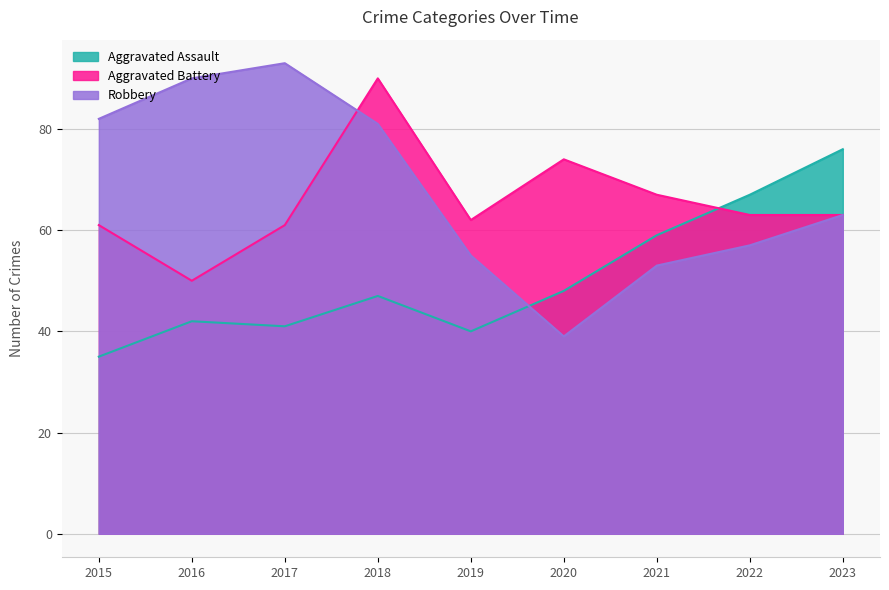

What is the difference between the Robbery values at 2017 and 2021?

40